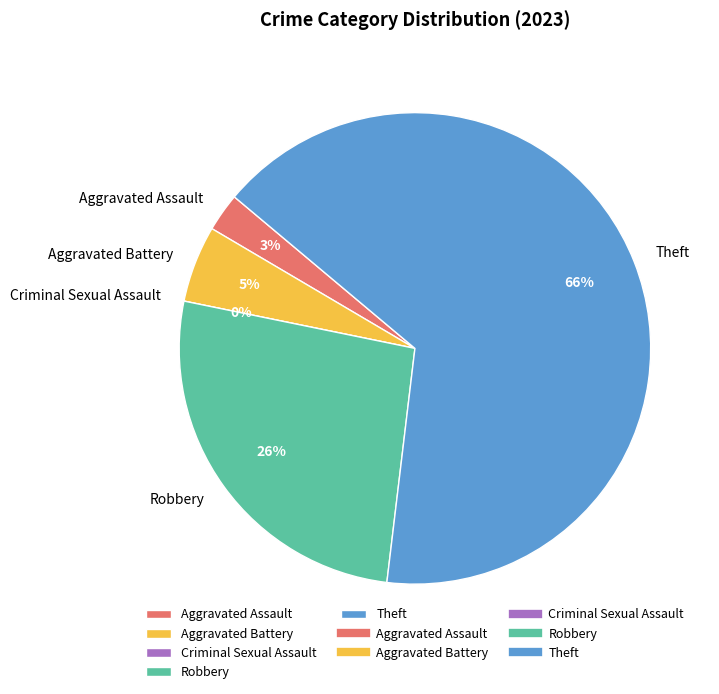

What is the largest slice in the pie chart?

Theft